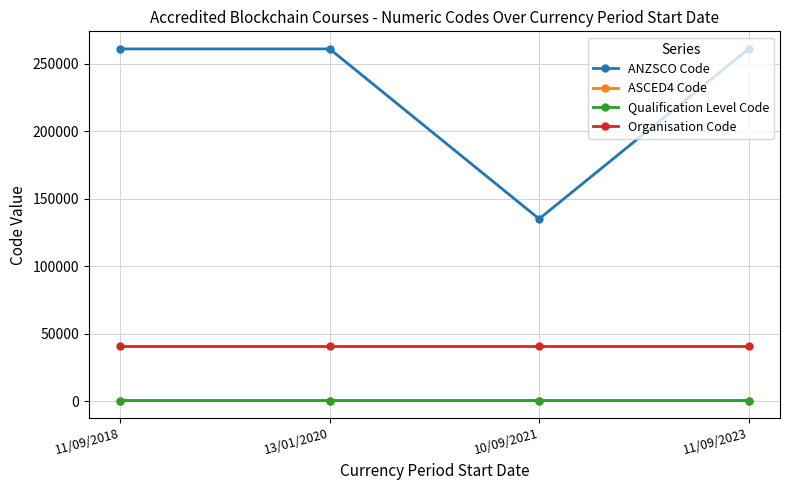

Does the chart have visible grid lines?

Yes